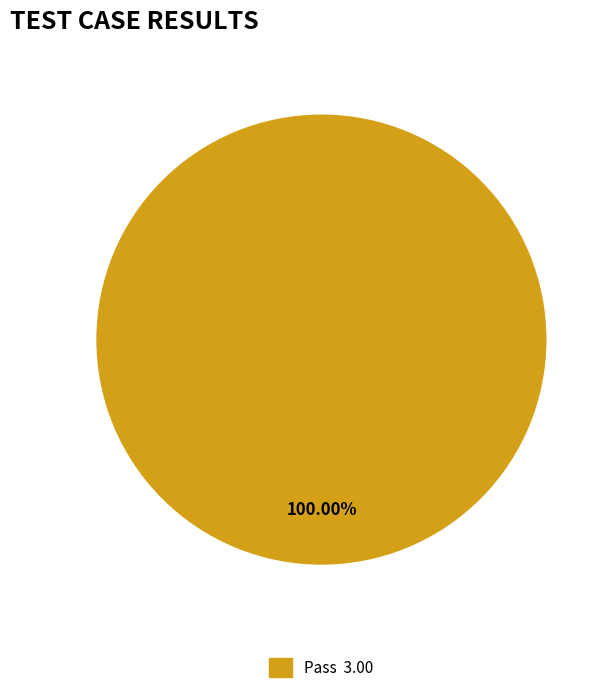

Is there any slice that represents more than half of the pie?

Yes